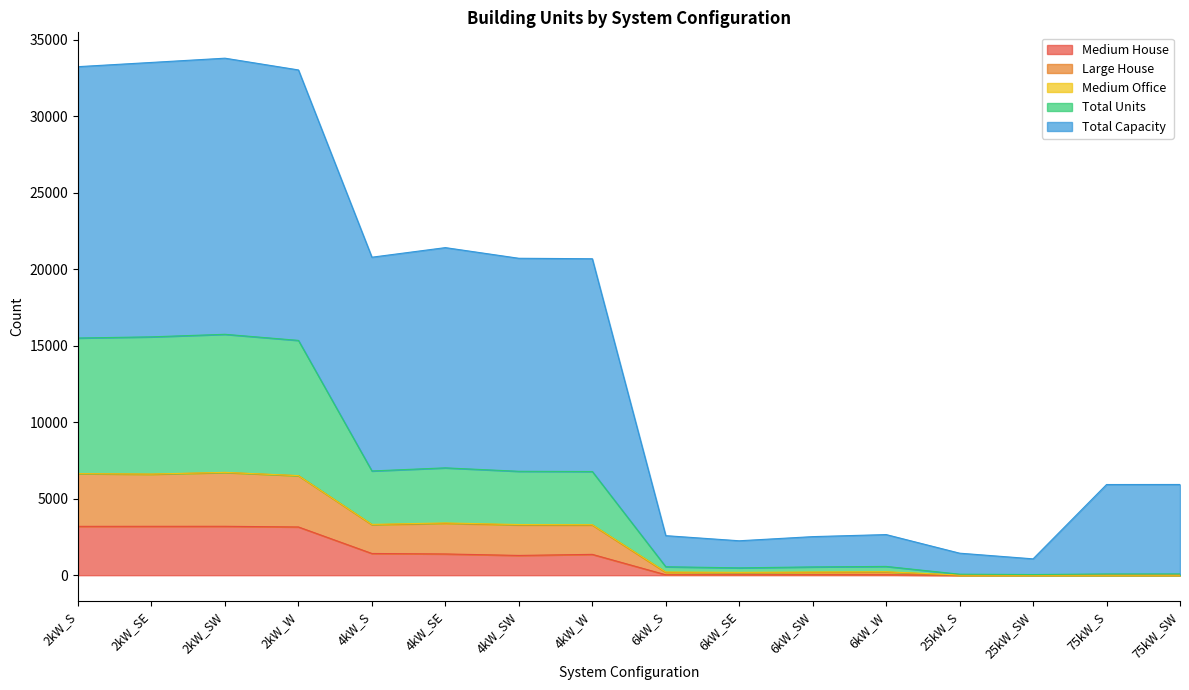

What is the total value across all series at 75kW_SW?

6018